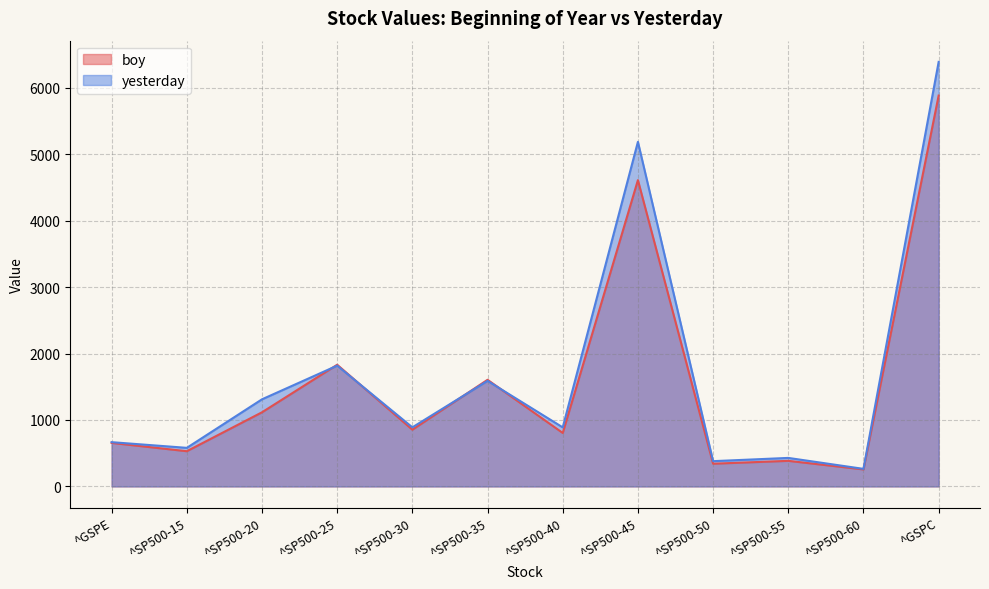

Reading right to left, transcribe all the data shown in this chart.

boy: ^GSPC=5881.6	^SP500-60=255.9	^SP500-55=385.0	^SP500-50=341.7	^SP500-45=4609.5	^SP500-40=804.5	^SP500-35=1604.7	^SP500-30=853.7	^SP500-25=1831.2	^SP500-20=1115.7	^SP500-15=529.8	^GSPE=654.9
yesterday: ^GSPC=6388.6	^SP500-60=264.1	^SP500-55=429.1	^SP500-50=380.2	^SP500-45=5185.4	^SP500-40=888.6	^SP500-35=1588.7	^SP500-30=889.3	^SP500-25=1817.8	^SP500-20=1311.0	^SP500-15=580.4	^GSPE=666.0